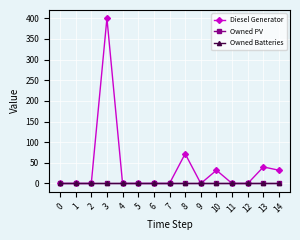

At which category is the sum across all series the highest?

3